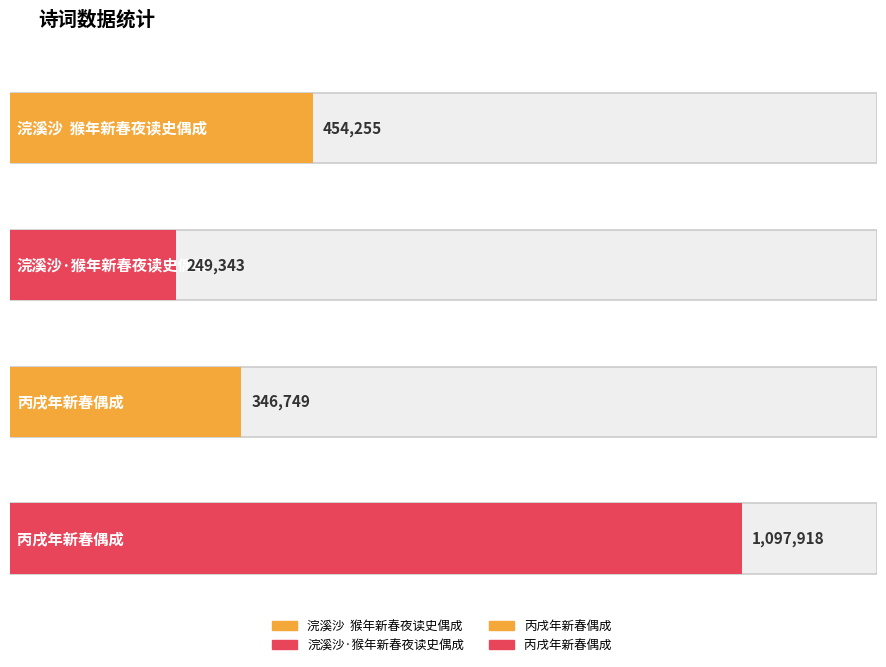

List the labels in order of value, largest first.

丙戌年新春偶成 , 浣溪沙  猴年新春夜读史偶成, 丙戌年新春偶成, 浣溪沙·猴年新春夜读史偶成